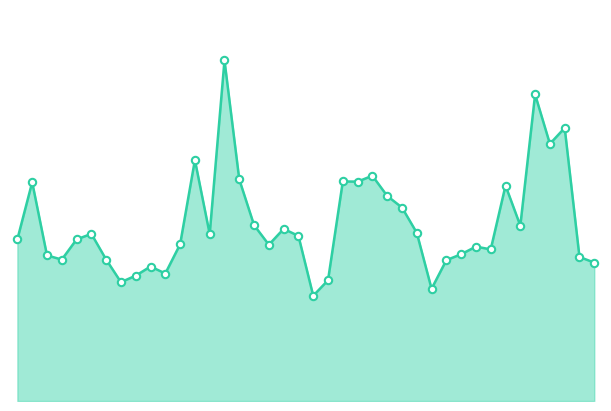

At which category is the sum across all series the highest?

14